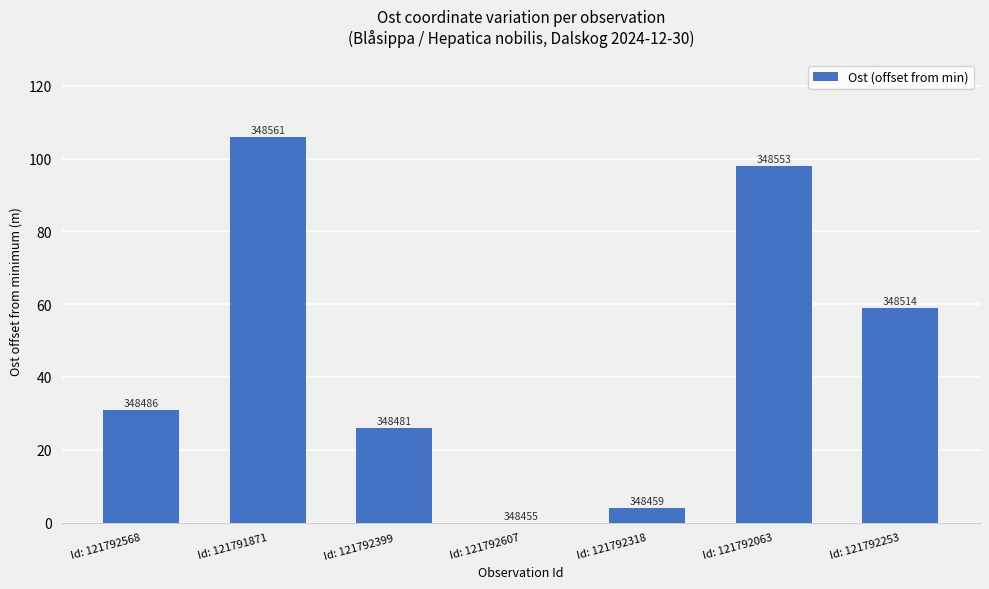

Which label corresponds to the largest value in the chart?

Id: 121791871